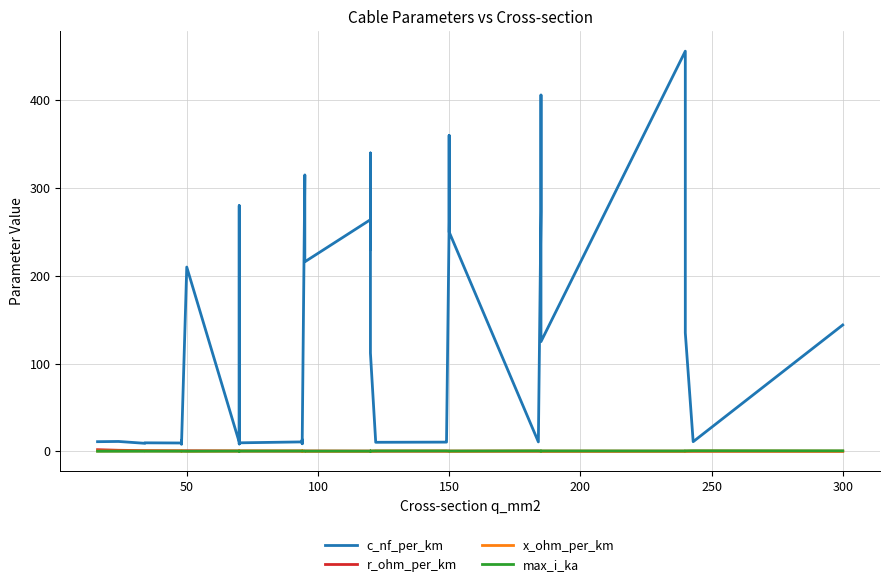

How many lines are shown in the chart?

4